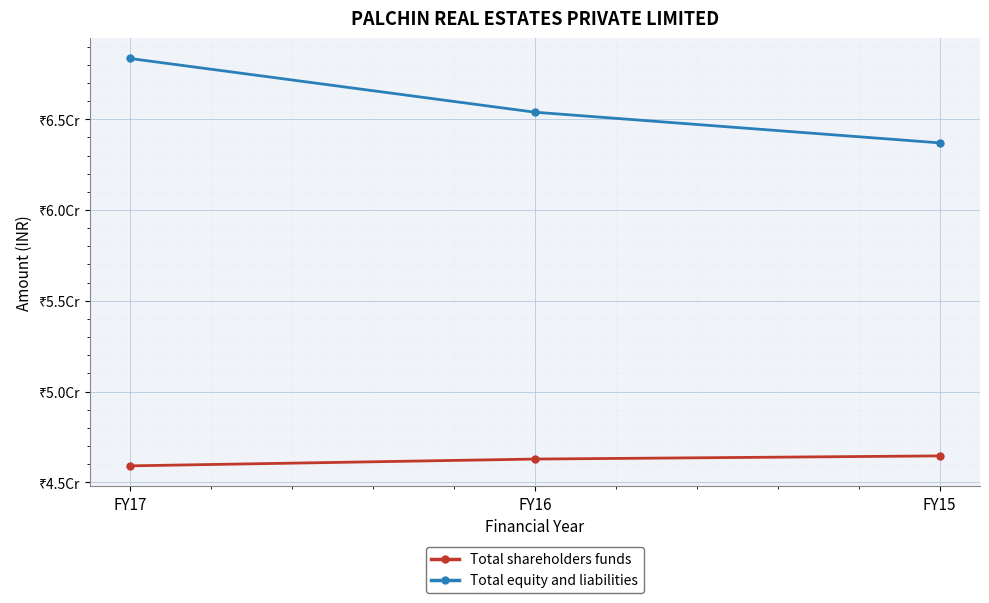

What is the value of the Total shareholders funds point at the 2nd from the left?

46280690